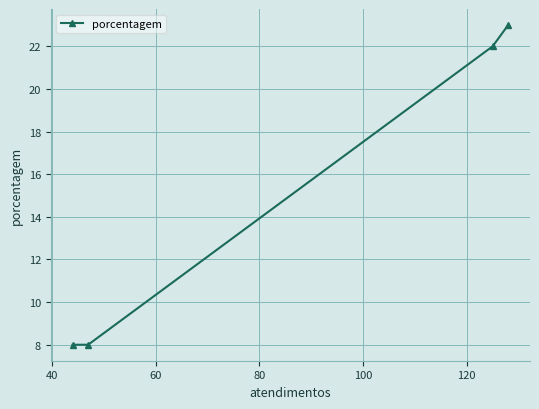

What is the minimum value shown in the chart?

8